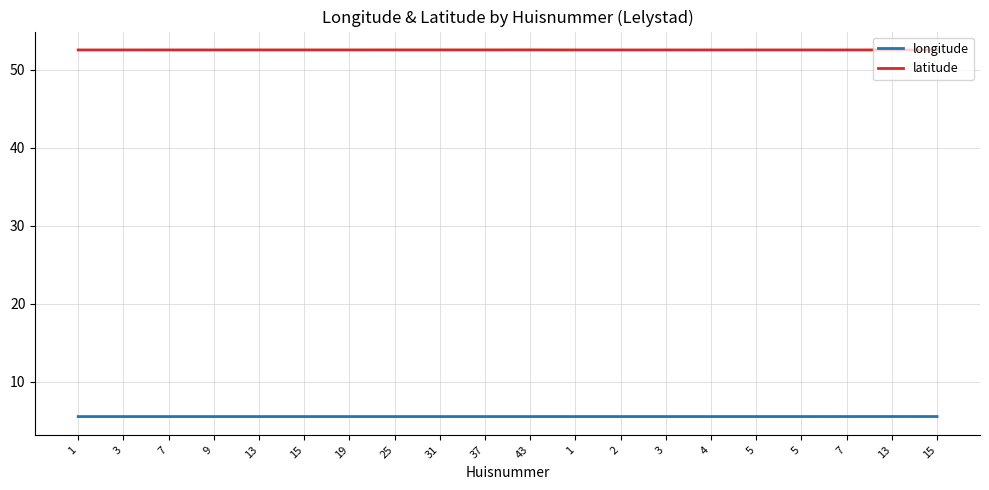

What is the total value across all series at 5?

58.1